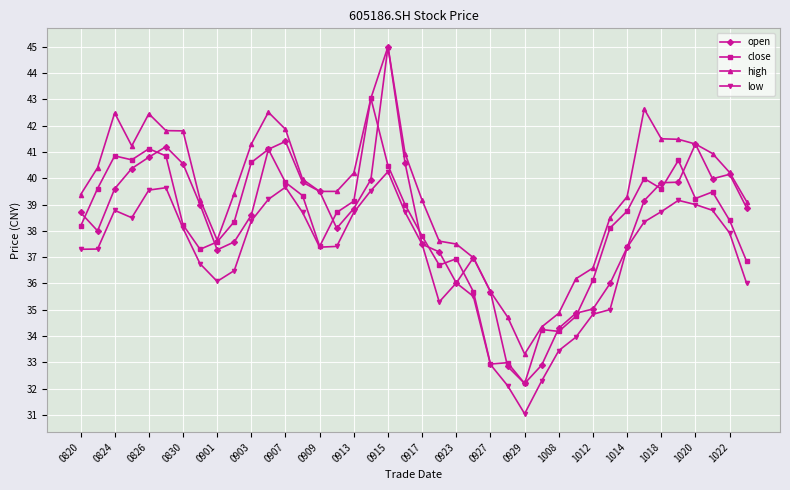

How many values in the low series are below 37?

15